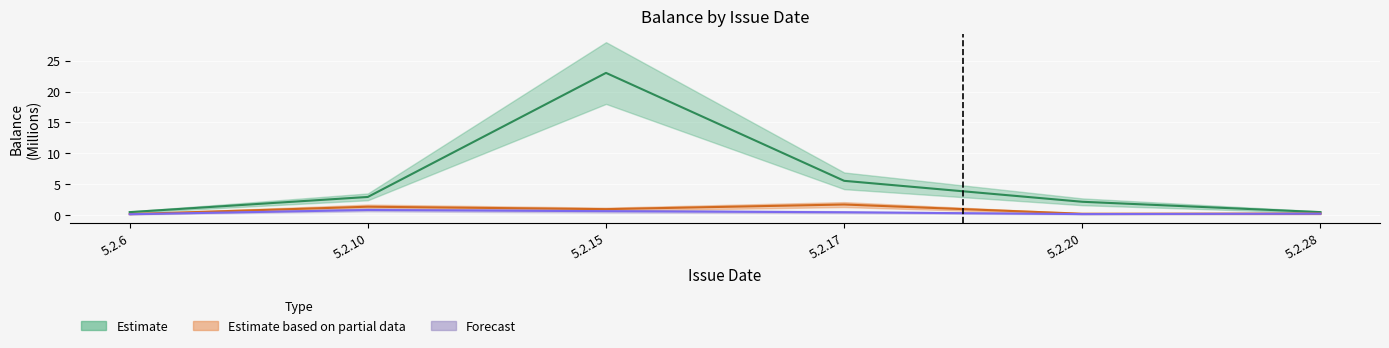

True or false: Estimate based on partial data and Forecast intersect in this chart.

False